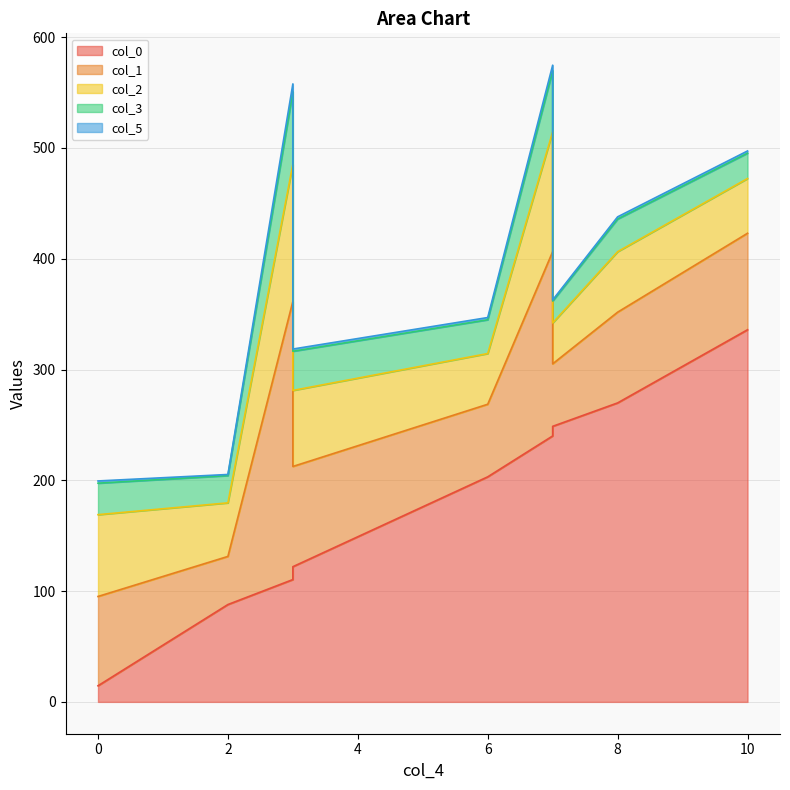

Which series has the widest spread of values?

col_0